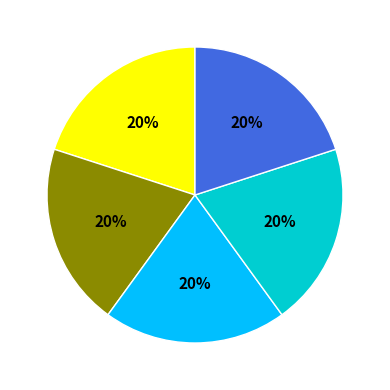

Is there any slice that represents more than half of the pie?

No